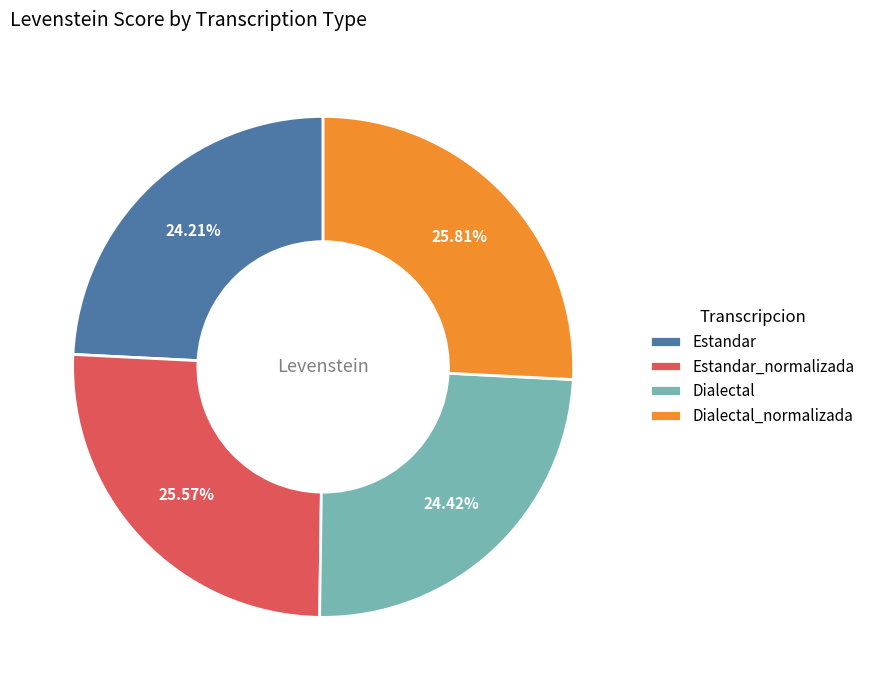

Count the number of slices in the pie.

4